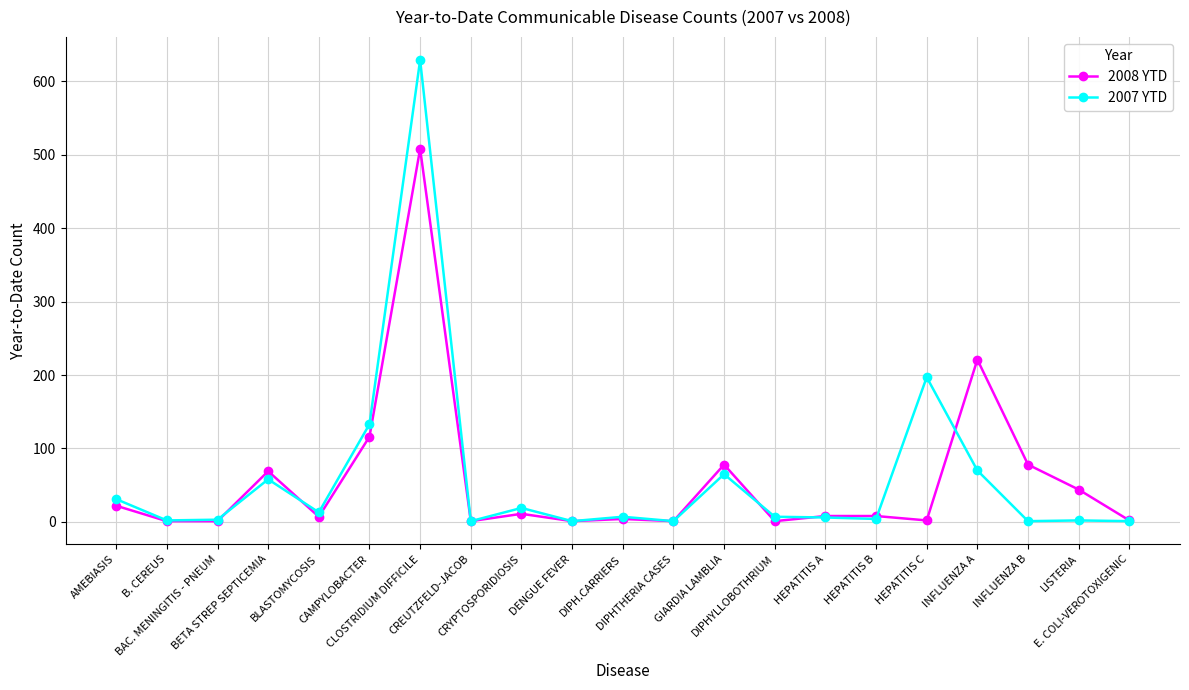

What is the total value across all series at BAC. MENINGITIS - PNEUM?

4